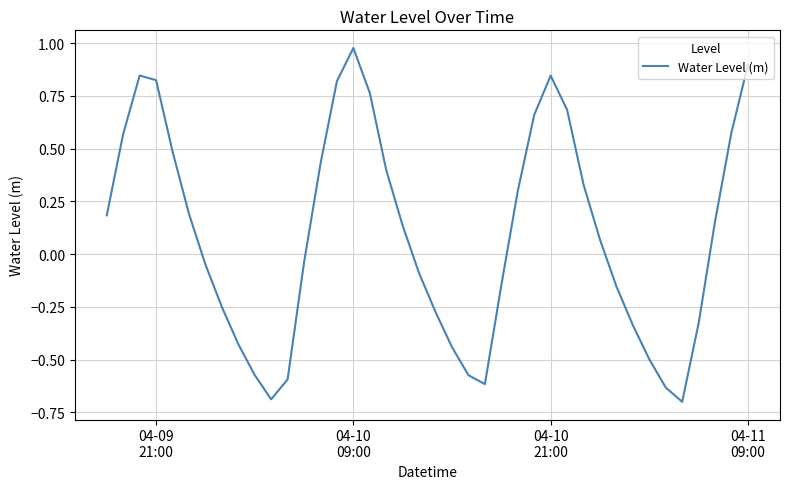

What is the minimum value shown in the chart?

-0.7